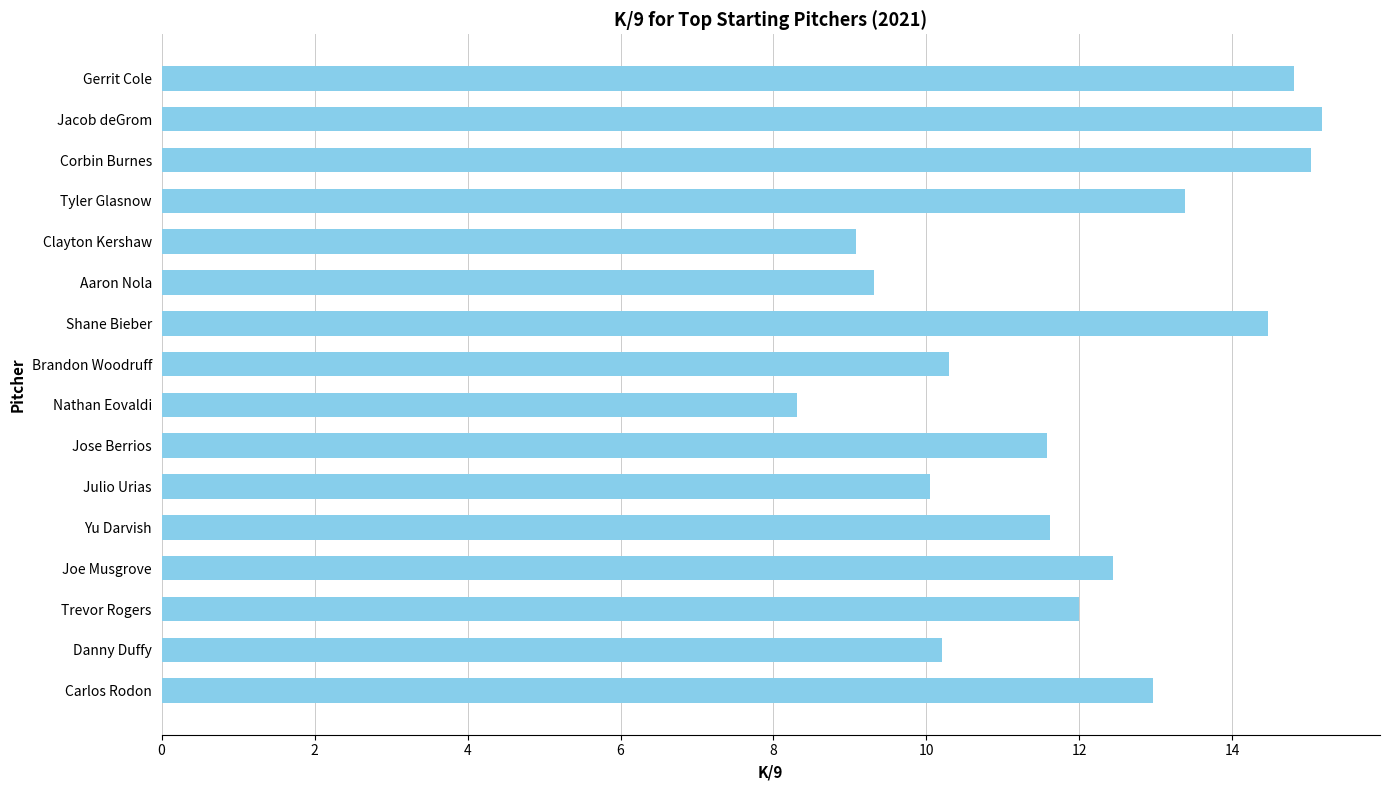

Reading top to bottom, list all the values displayed in this chart.

14.8	15.2	15.0	13.4	9.1	9.3	14.5	10.3	8.3	11.6	10.0	11.6	12.4	12.0	10.2	13.0